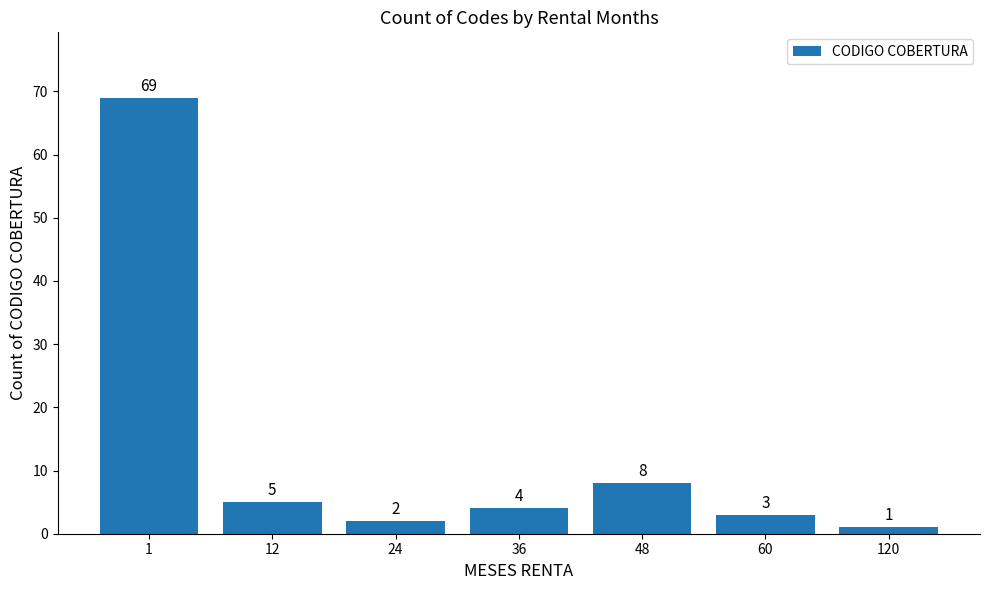

What is the difference between the maximum and minimum values?

68